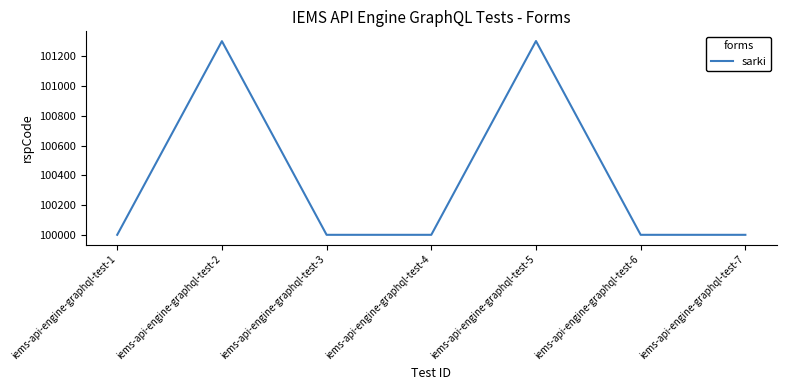

Approximately how many times larger is the value at iems-api-engine-graphql-test-1 compared to iems-api-engine-graphql-test-4?

1.0